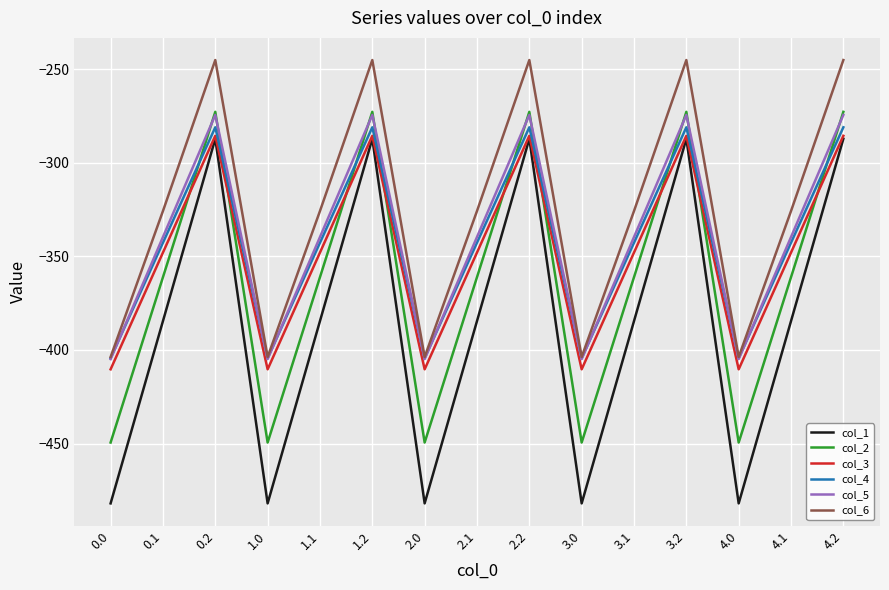

What is the approximate value of col_5 at 3.1?

-339.6